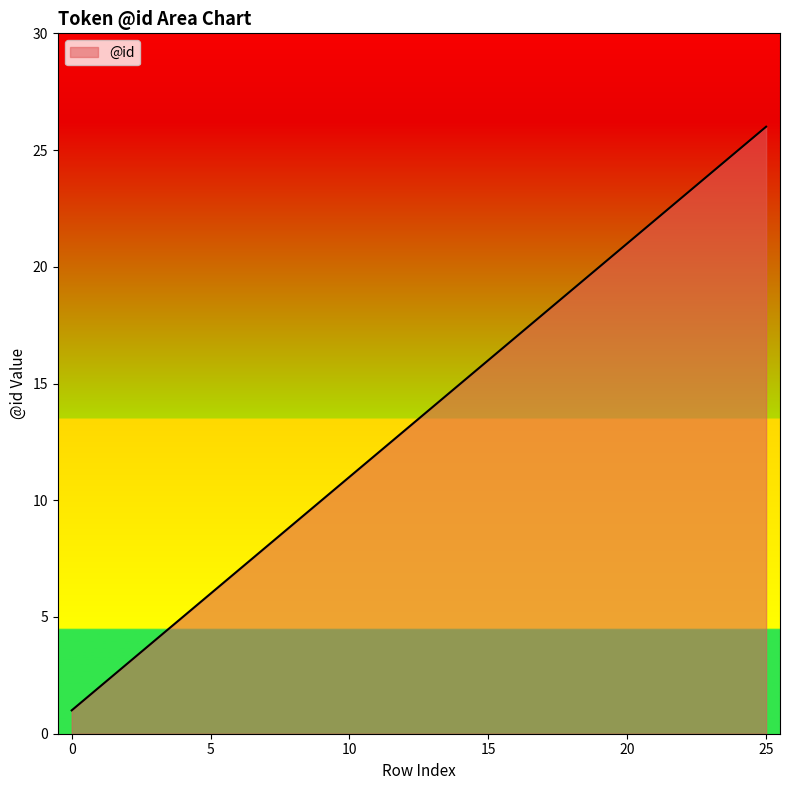

What is the difference between the maximum and minimum values?

25